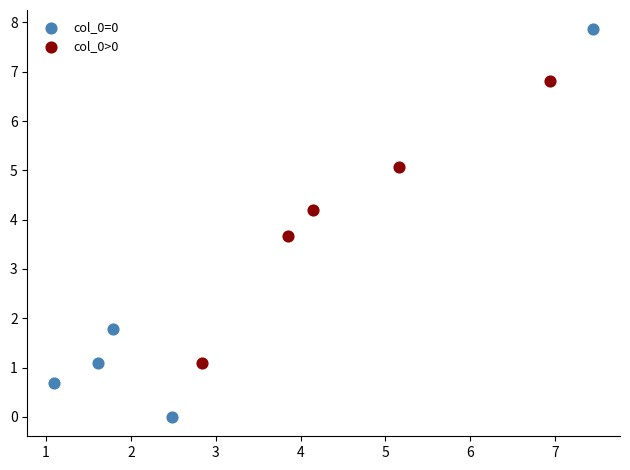

What are all the series names shown in the legend?

col_0=0, col_0>0